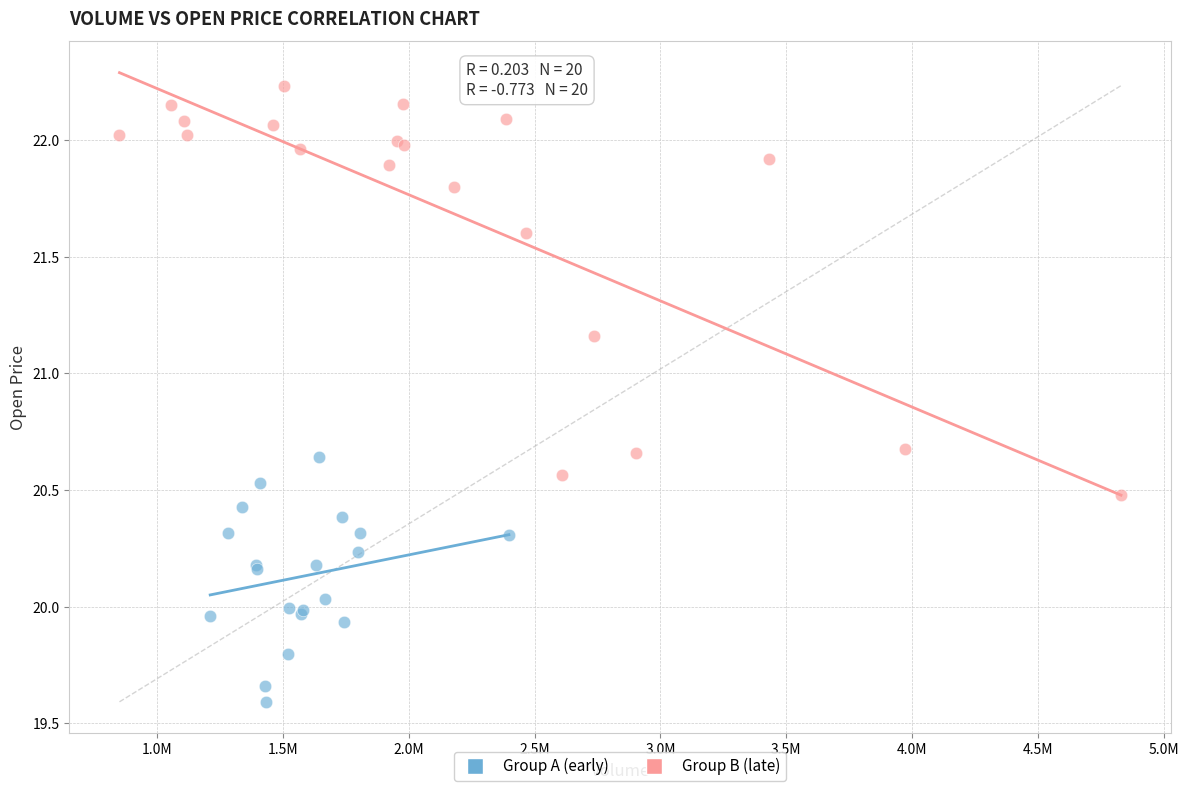

Which series contains the lowest Y value?

Group A (early)